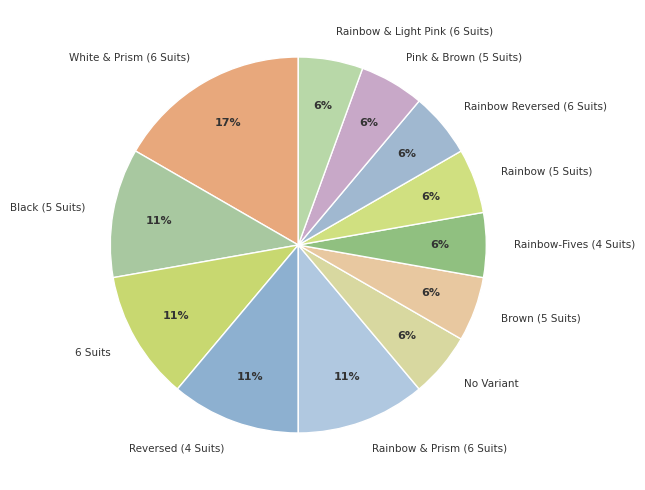

Count the number of slices in the pie.

12